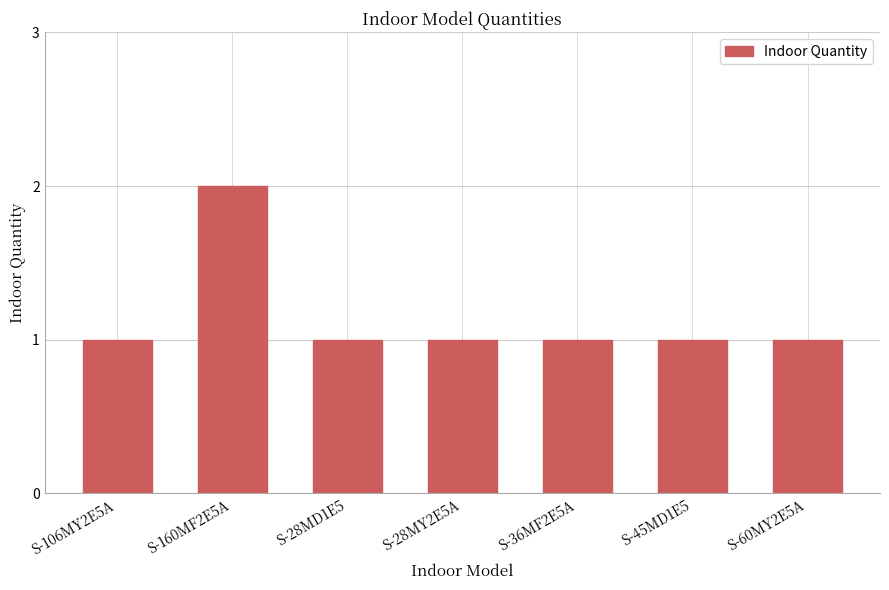

Approximately how many times larger is the value at S-45MD1E5 compared to S-60MY2E5A?

1.0